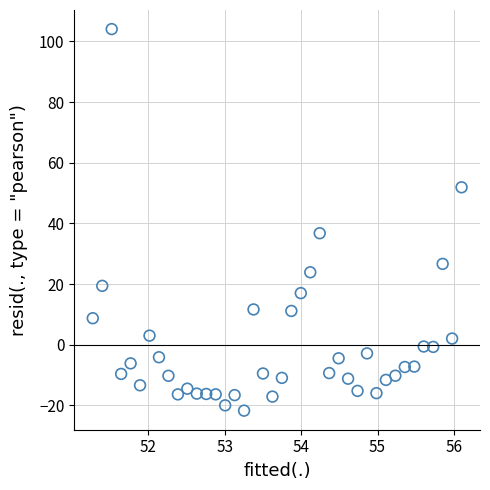

What Y value in the scatter plot is closest to 41?

36.8